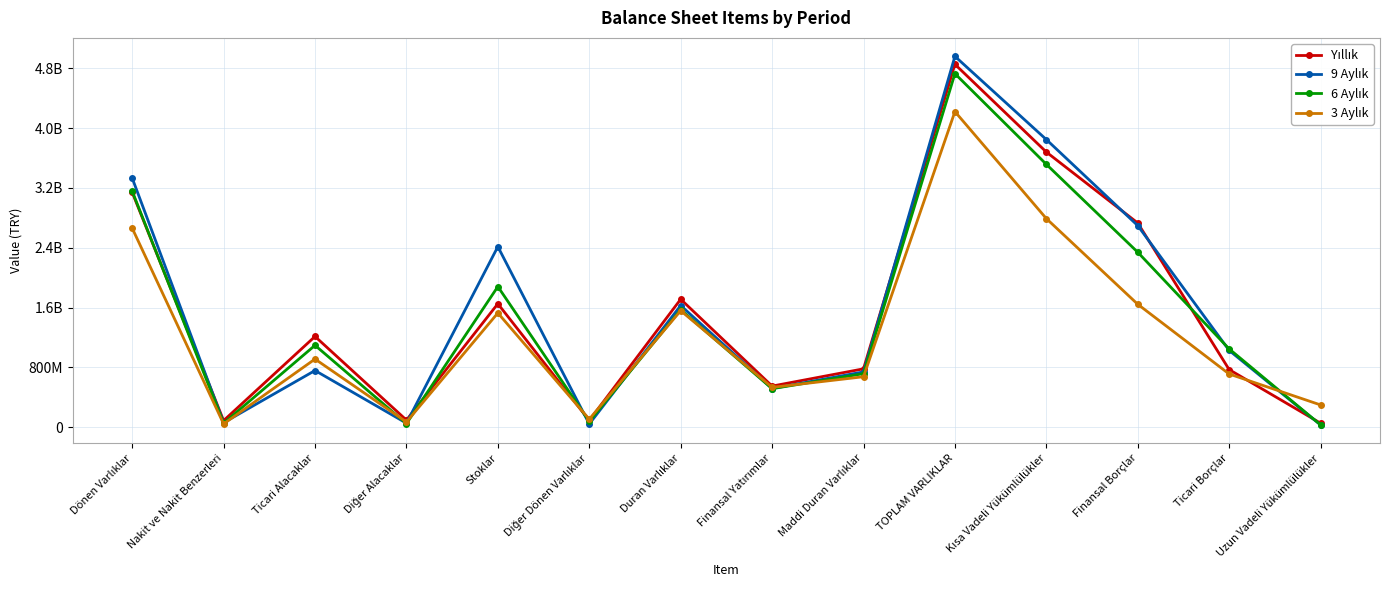

What is the difference between the 6 Aylık values at Dönen Varlıklar and Kısa Vadeli Yükümlülükler?

358564000